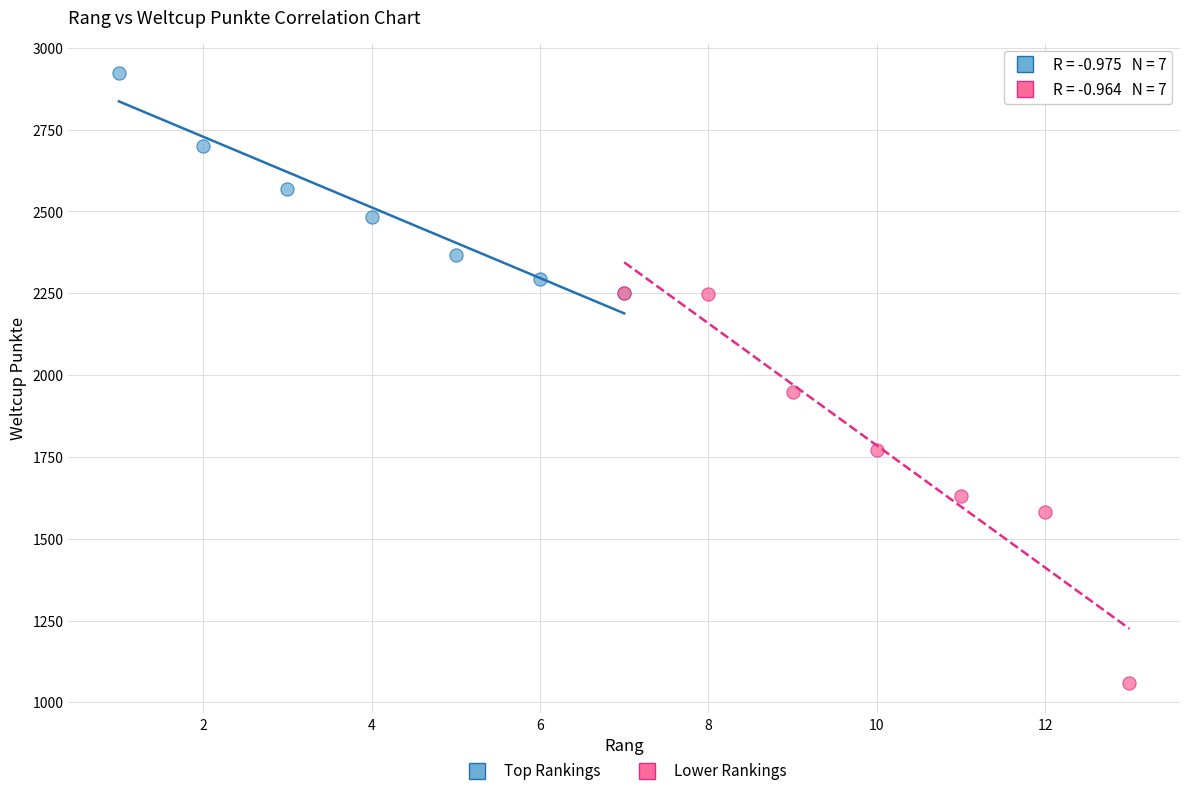

Which series reaches the maximum Y coordinate?

Top Rankings